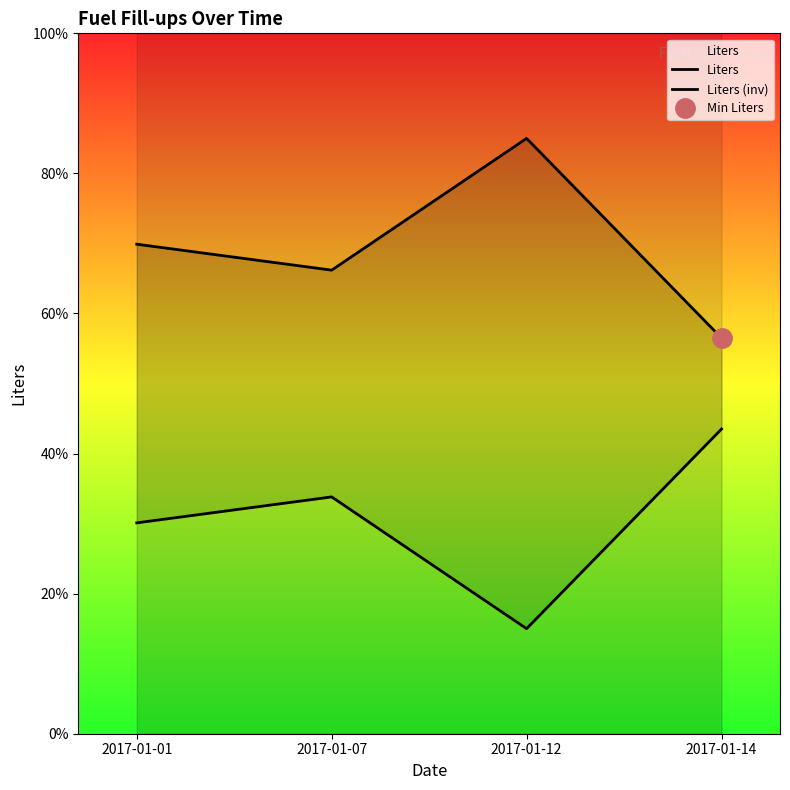

At which category is the sum across all series the highest?

2017-01-01